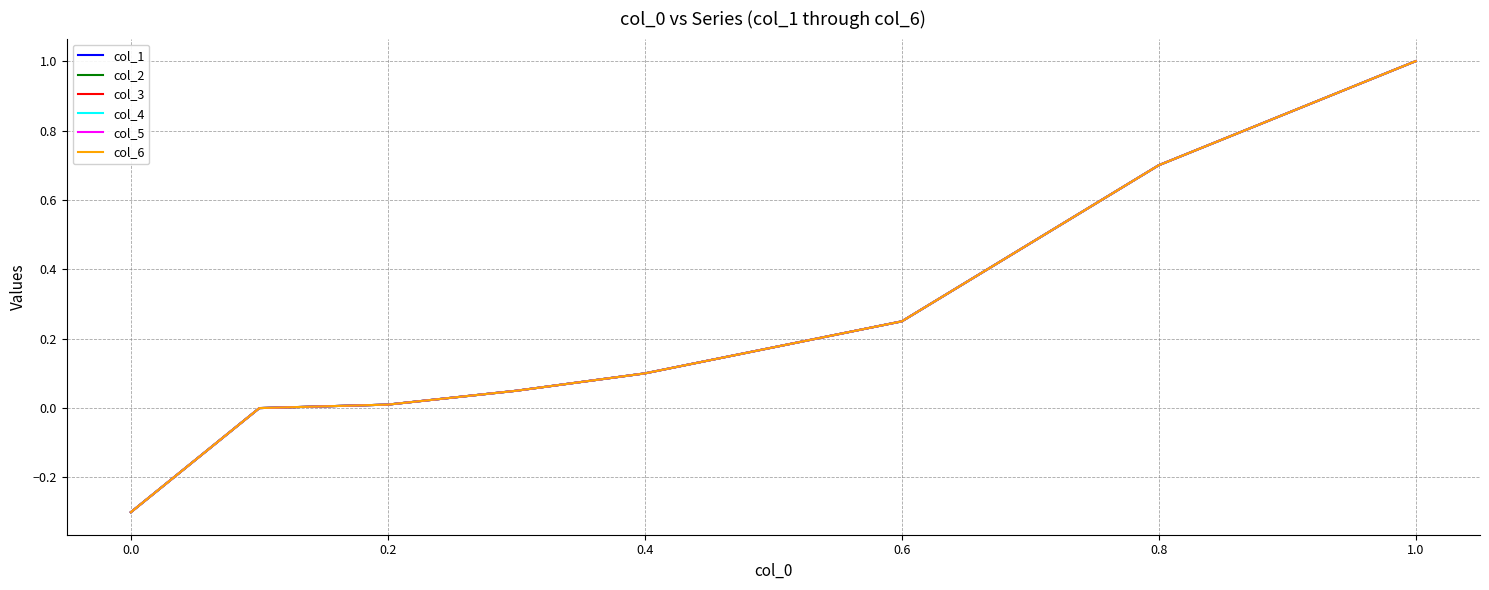

At how many categories does at least one series exceed 0?

7